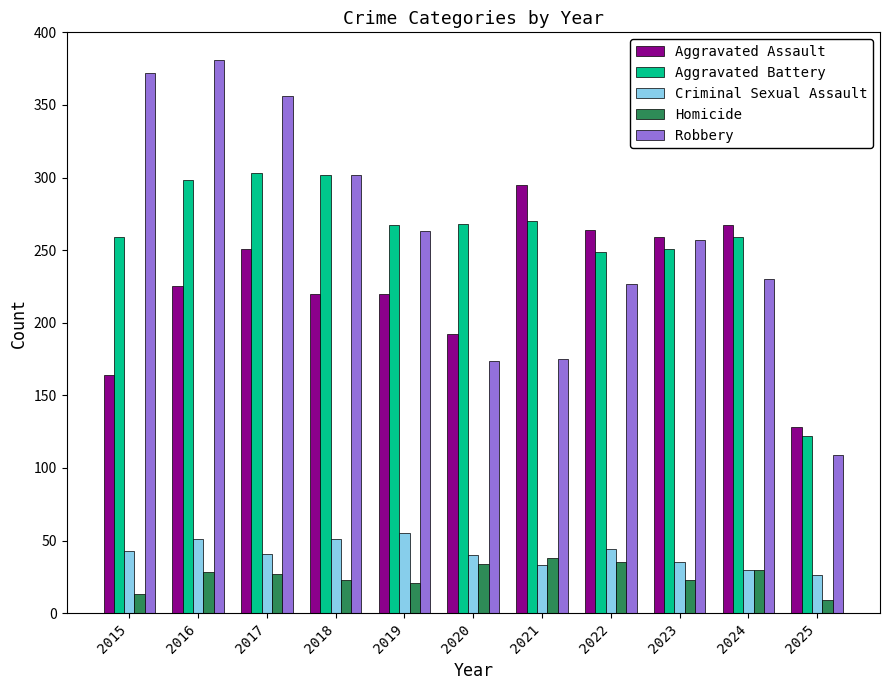

Are the bars horizontal?

No